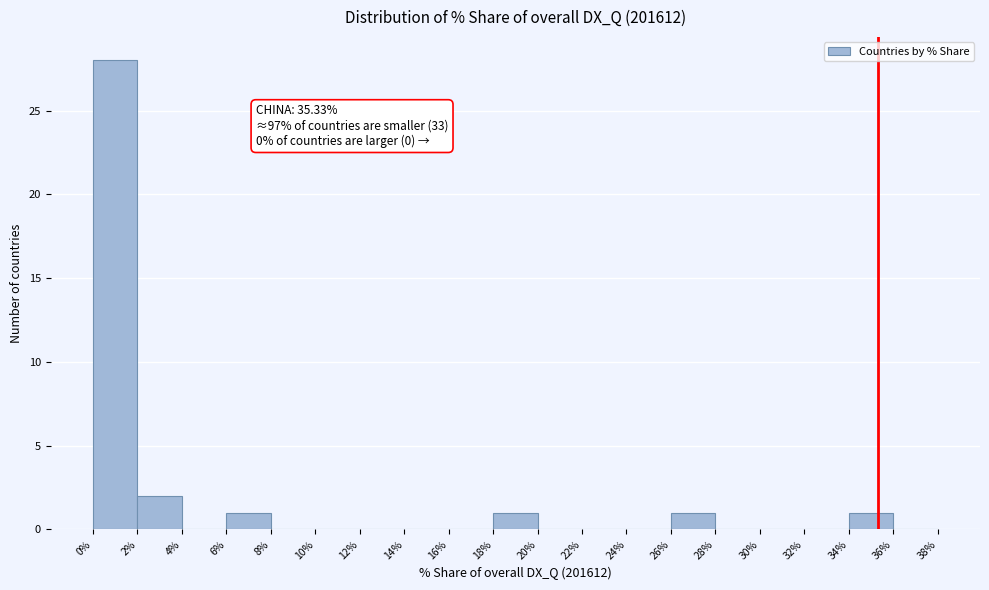

Over which range of the x-axis is the bar tallest?

0% to 2%